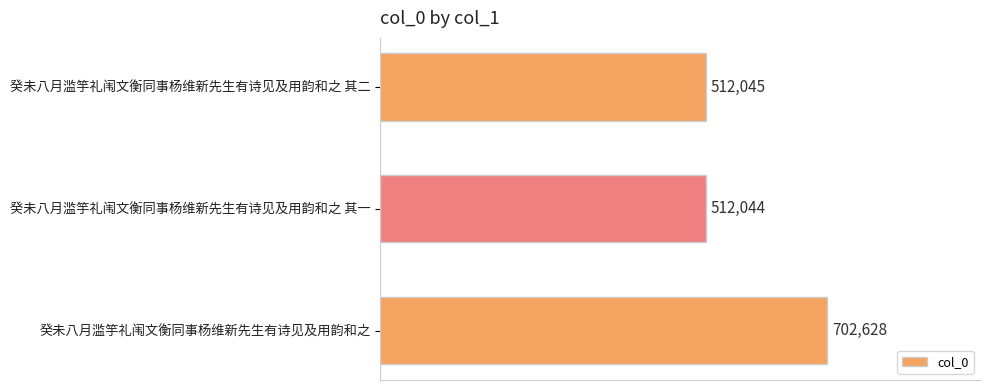

How many distinct data groups are displayed?

1